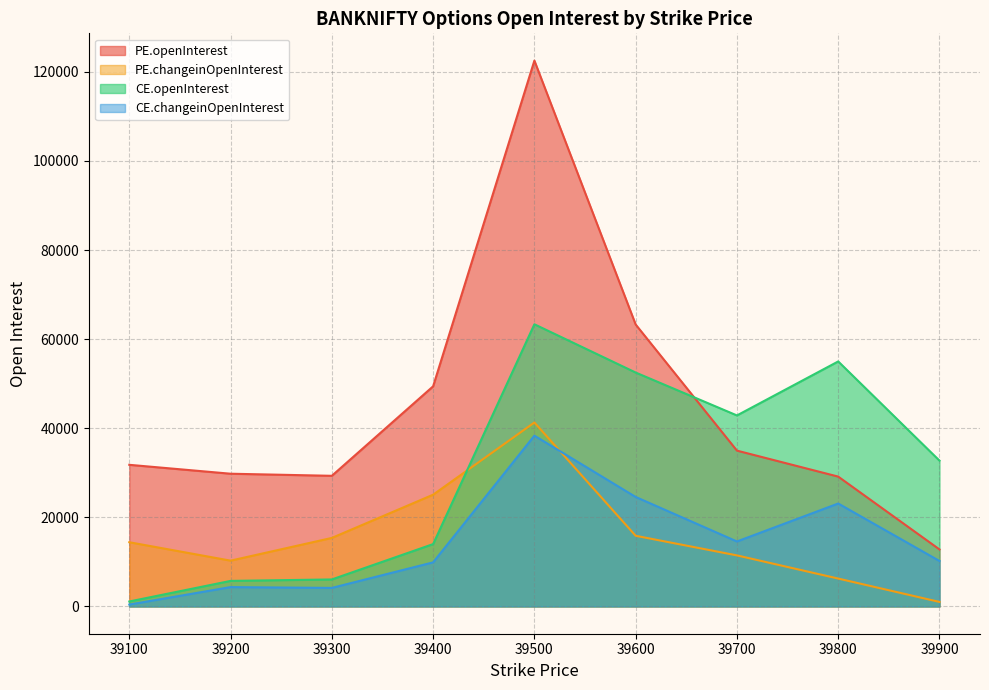

True or false: CE.openInterest and CE.changeinOpenInterest intersect in this chart.

False